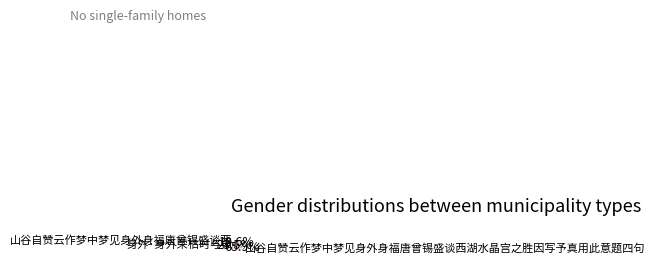

Does any single category account for the majority?

Yes